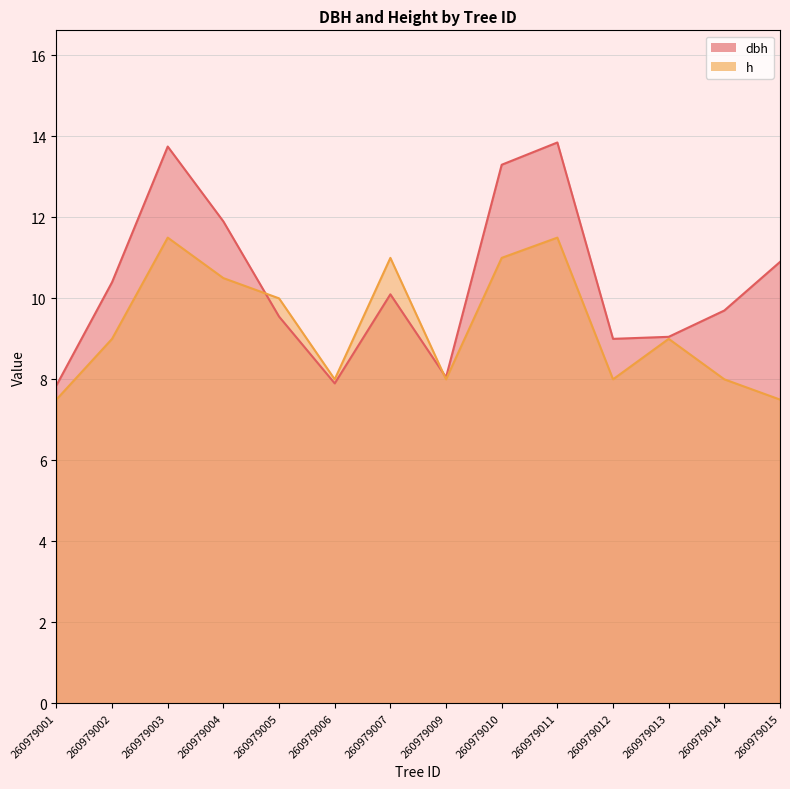

What is the value of the dbh point at the 13th from the left?

9.7